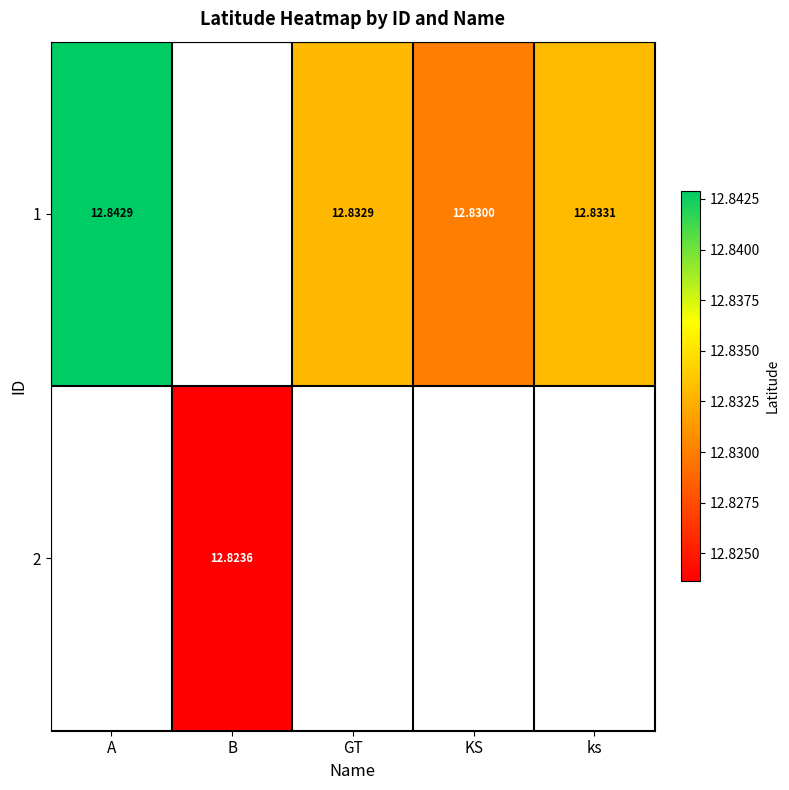

The 1 series shows 22.3 at KS. True or false?

False